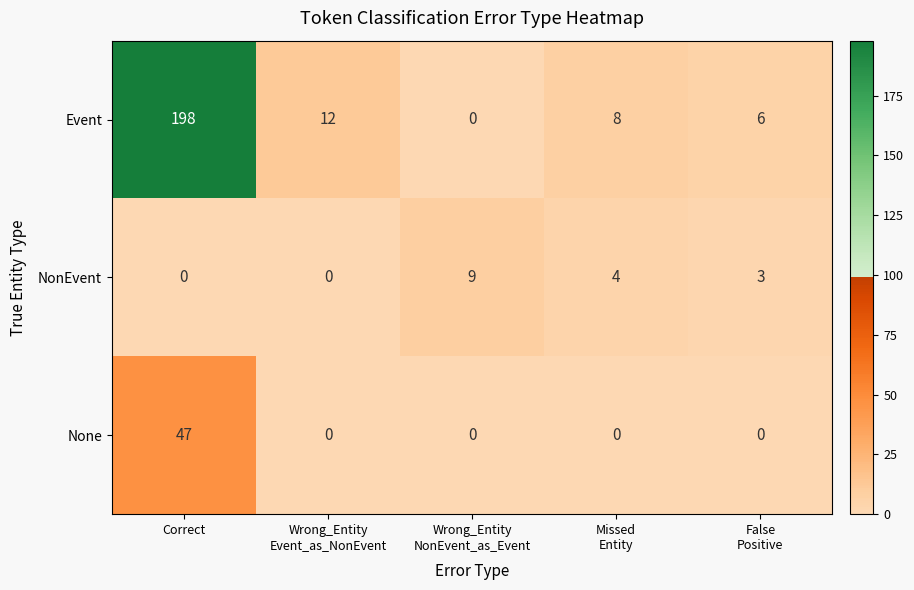

How many NonEvent values are between 0 and 4?

4